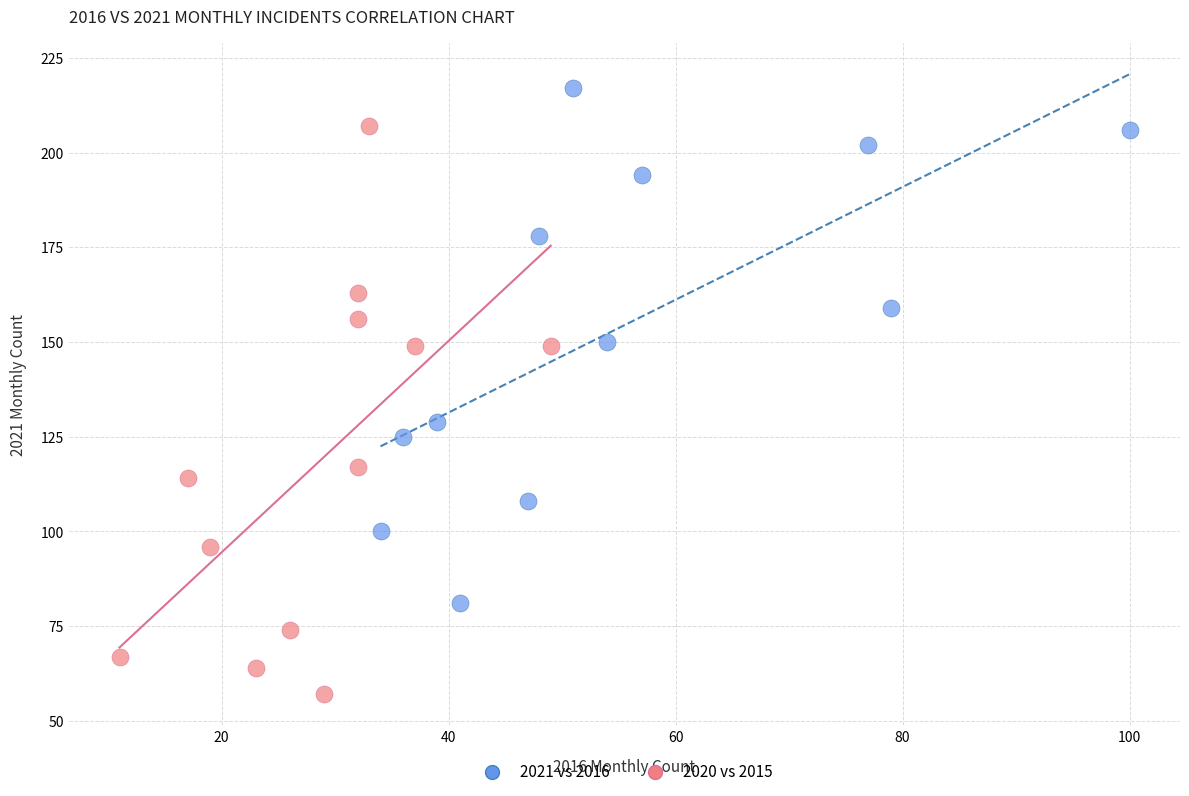

Which series reaches the maximum Y coordinate?

2021 vs 2016